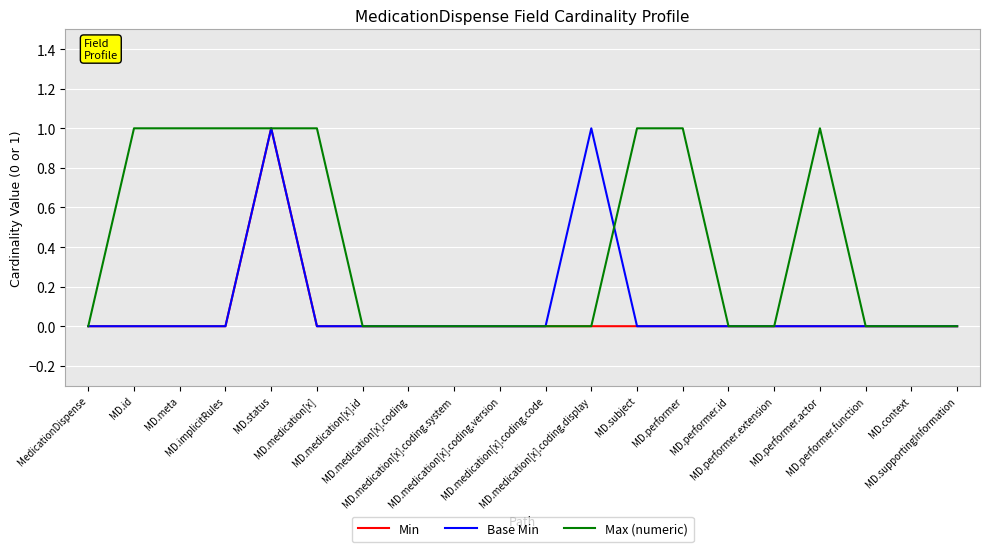

How many lines are shown in the chart?

3